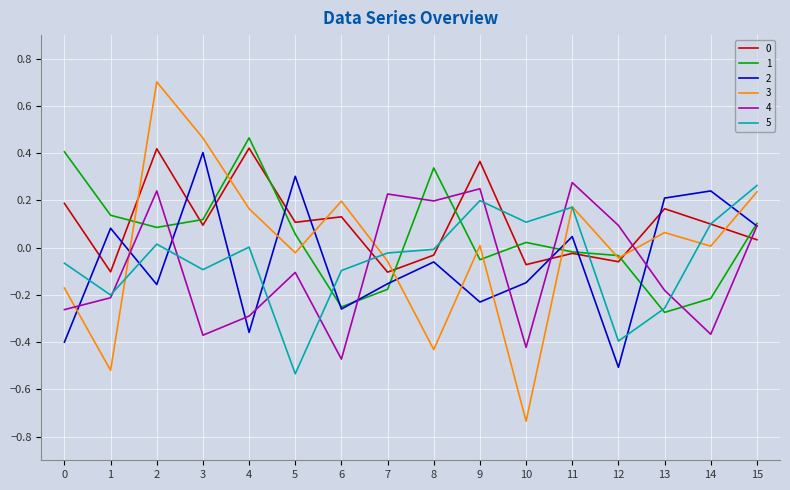

Which label corresponds to the smallest value in the chart?

10